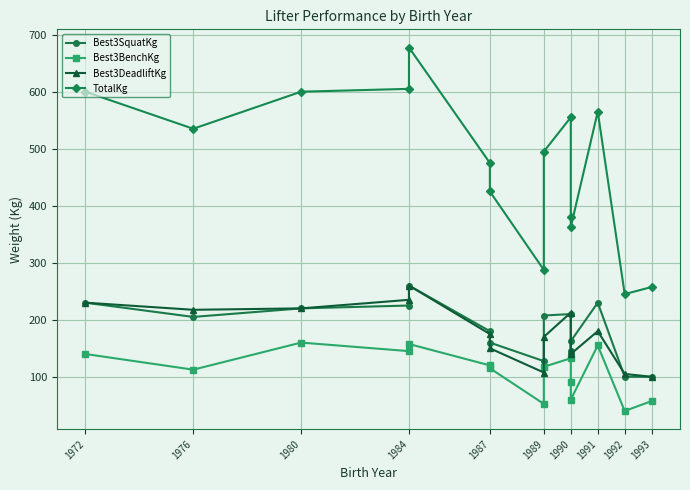

How many data points in Best3DeadliftKg are less than 175?

7